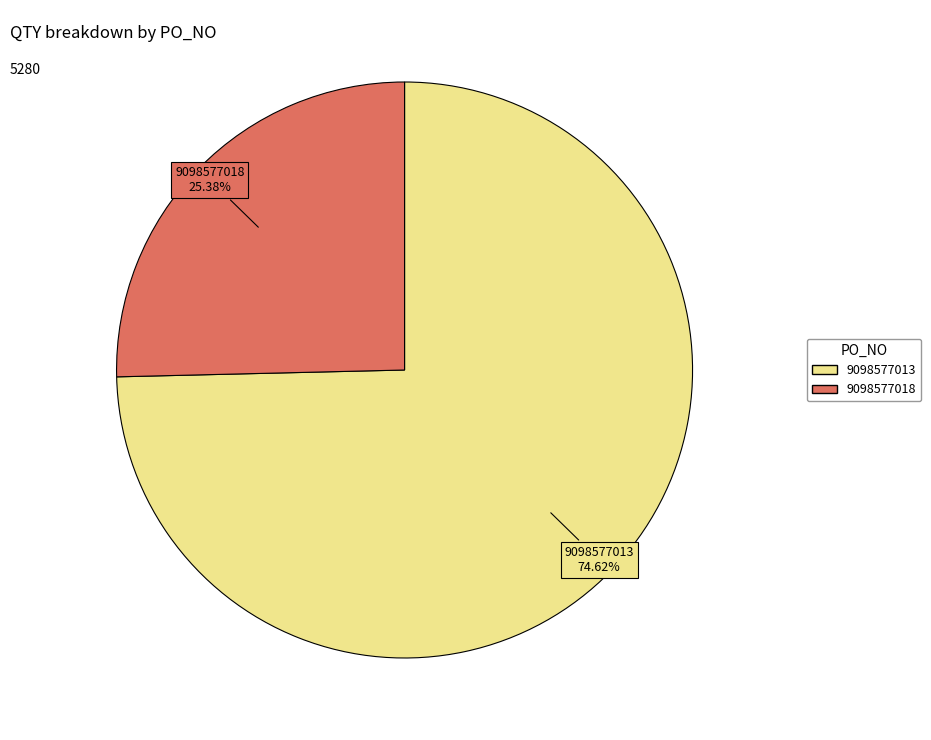

How many segments does this pie chart have?

2